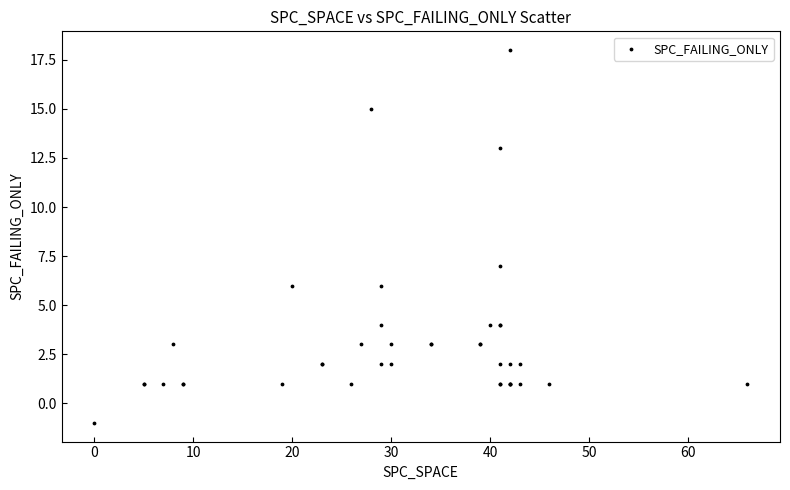

What Y value in the scatter plot is closest to 8?

7